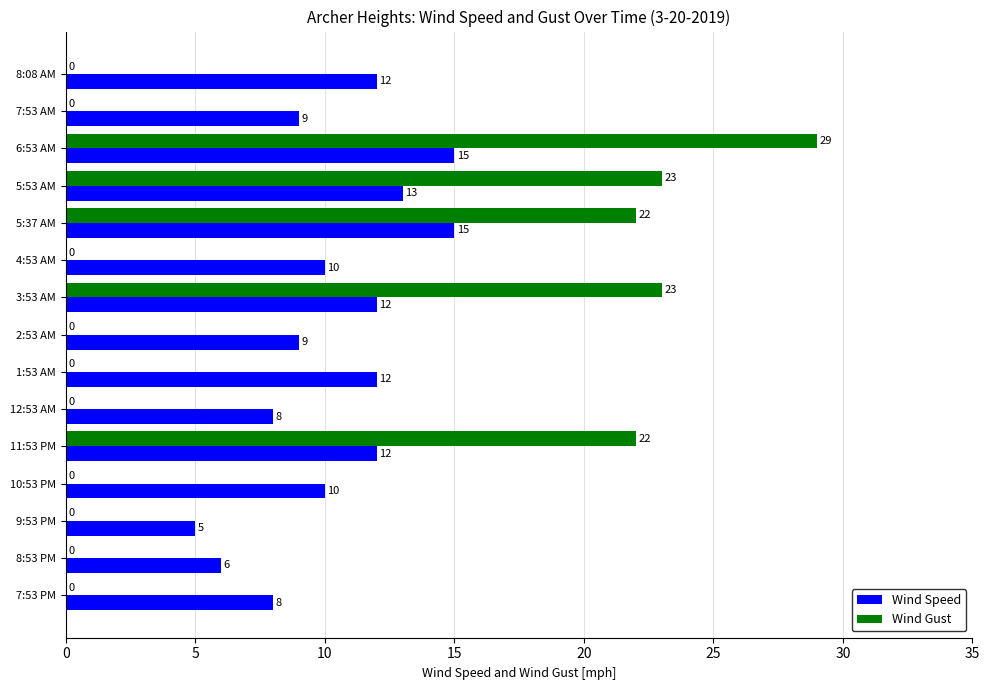

Which series has the widest spread of values?

Wind Gust